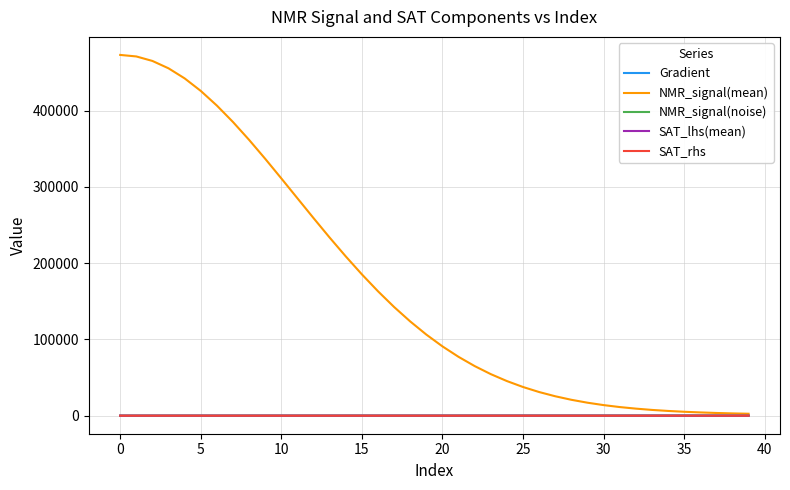

Which series has the largest total across all categories?

NMR_signal(mean)